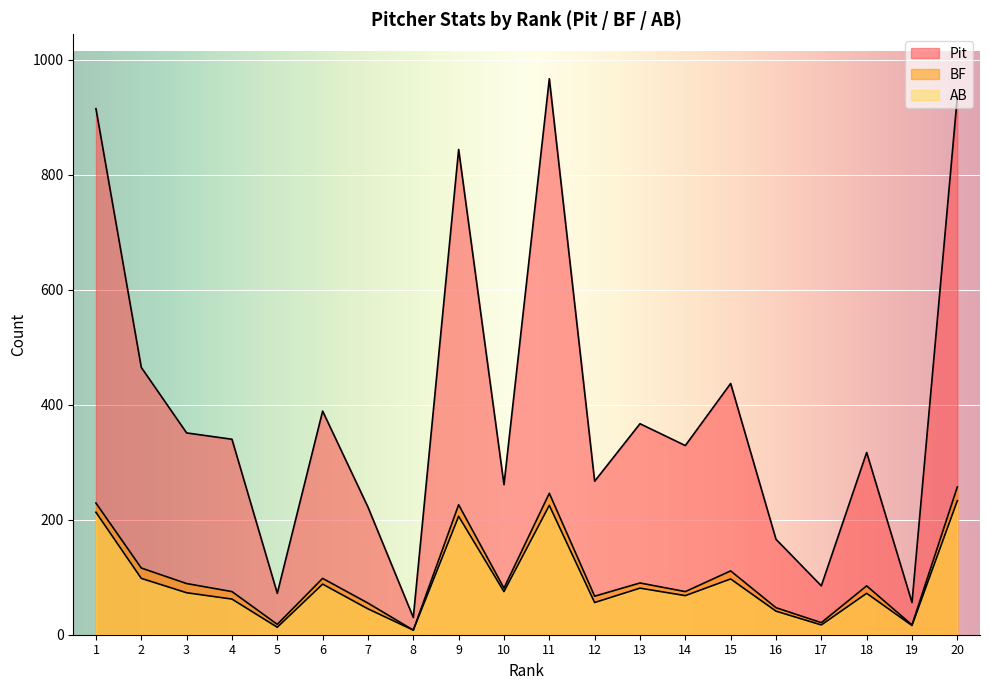

Does the chart display data point markers on the line(s)?

No